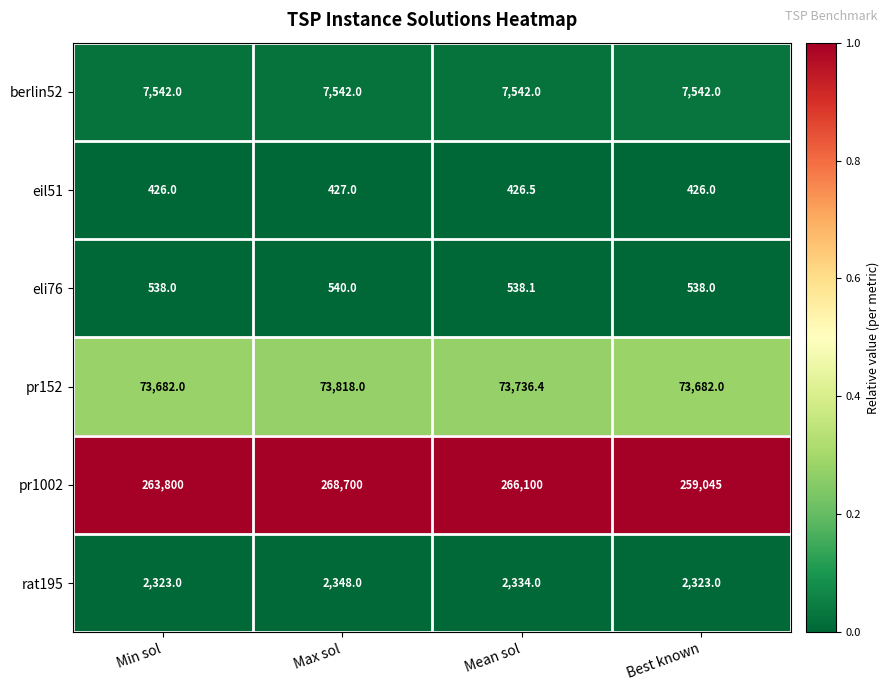

Rank the series at Max sol from highest to lowest value.

pr1002, pr152, berlin52, rat195, eli76, eil51